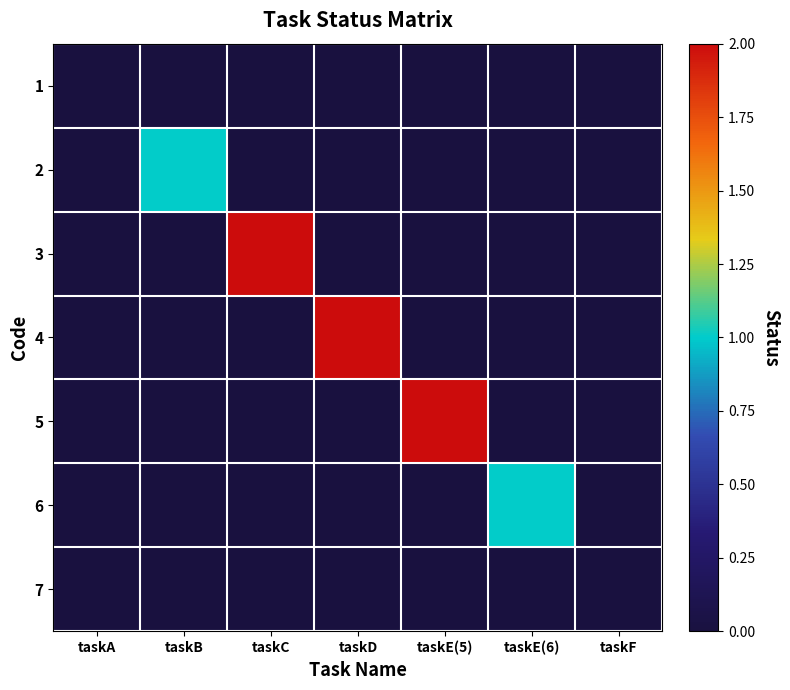

Between taskB and taskC, which is larger?

taskB